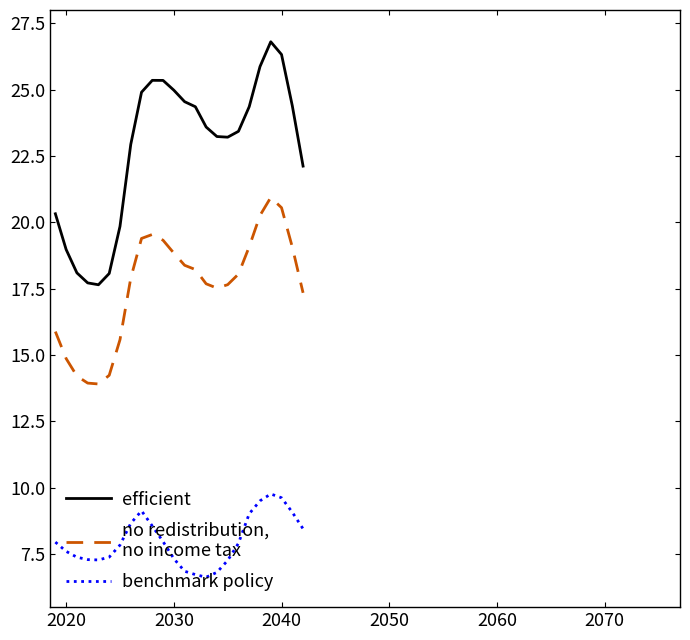

What is the minimum value shown in the chart?

6.6